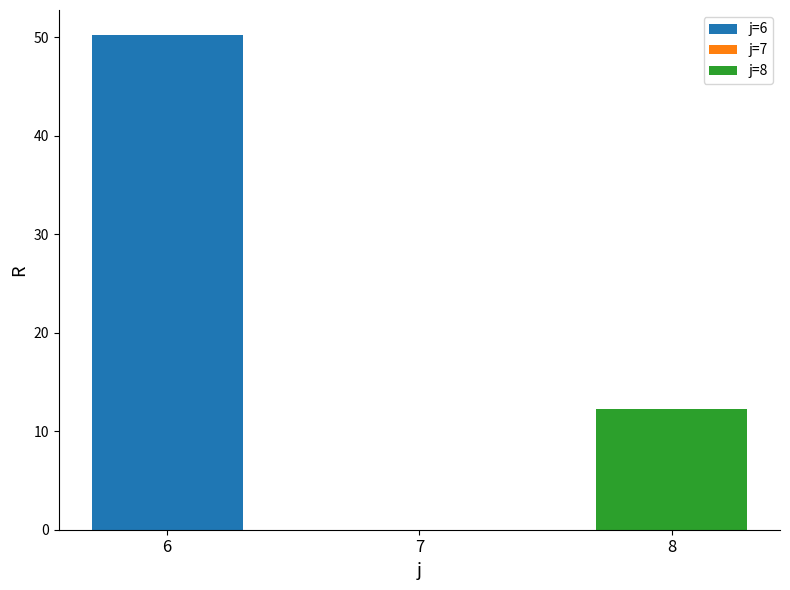

Which category has the lowest value across all series?

7